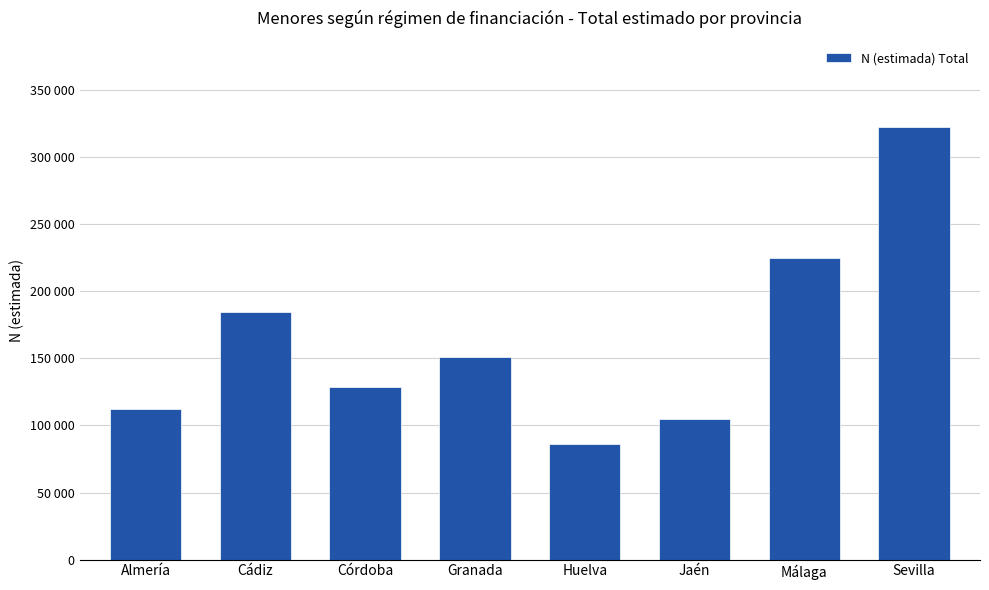

Where does the data first go above 150998?

Cádiz